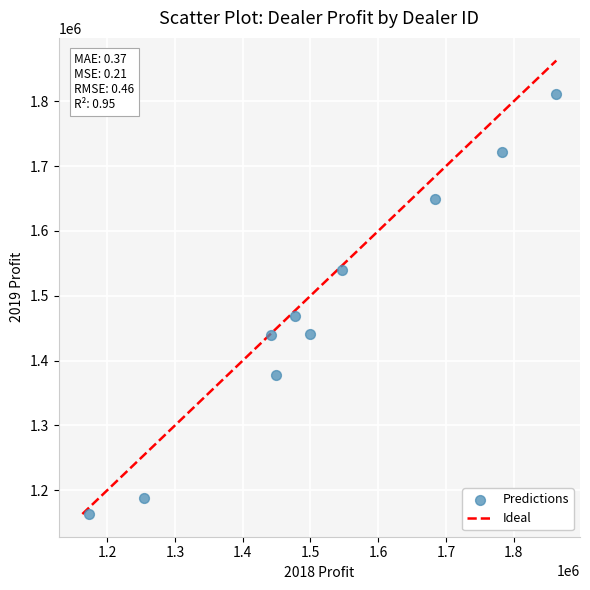

What Y value in the scatter plot is closest to 1487056?

1468762.5